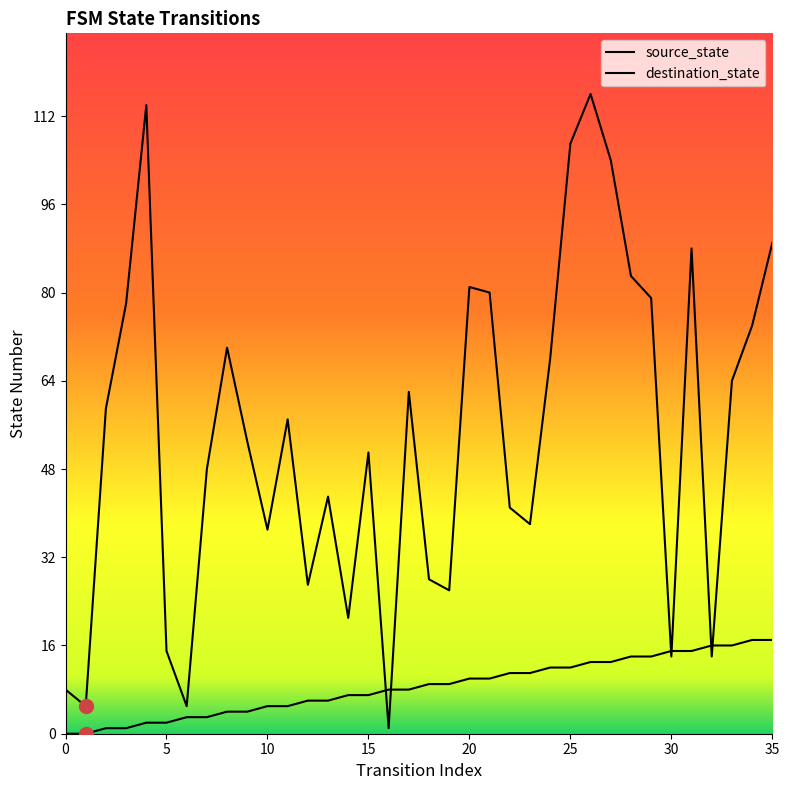

Which series has the largest total across all categories?

destination_state